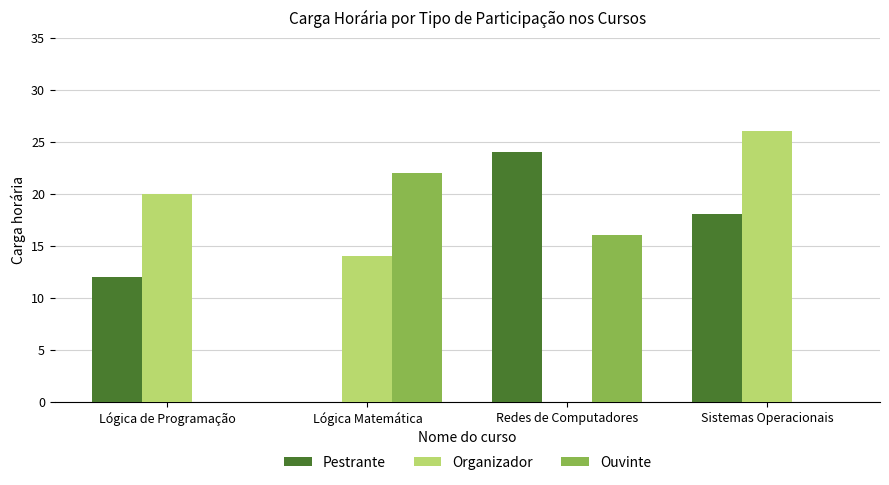

The Organizador series shows 0 at Redes de Computadores. True or false?

True